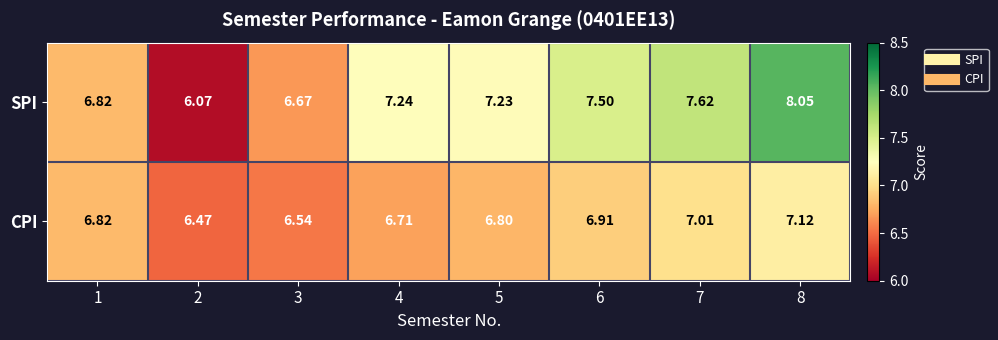

At which category is the sum across all series the highest?

8